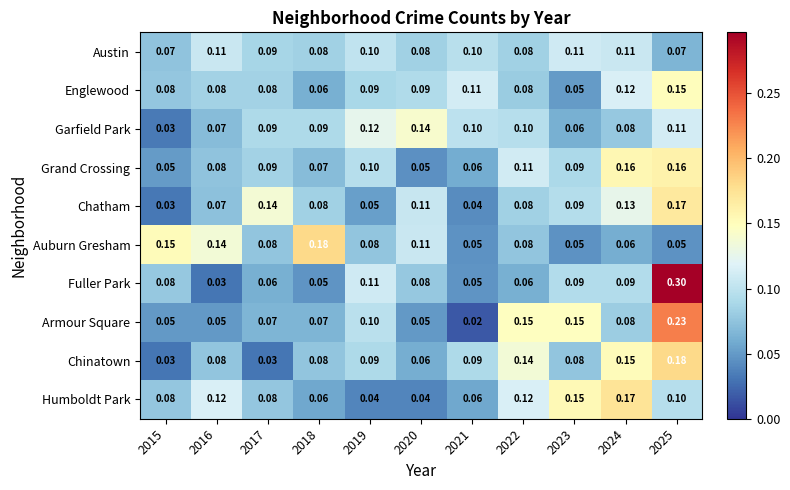

Which series has the largest total across all categories?

Auburn Gresham